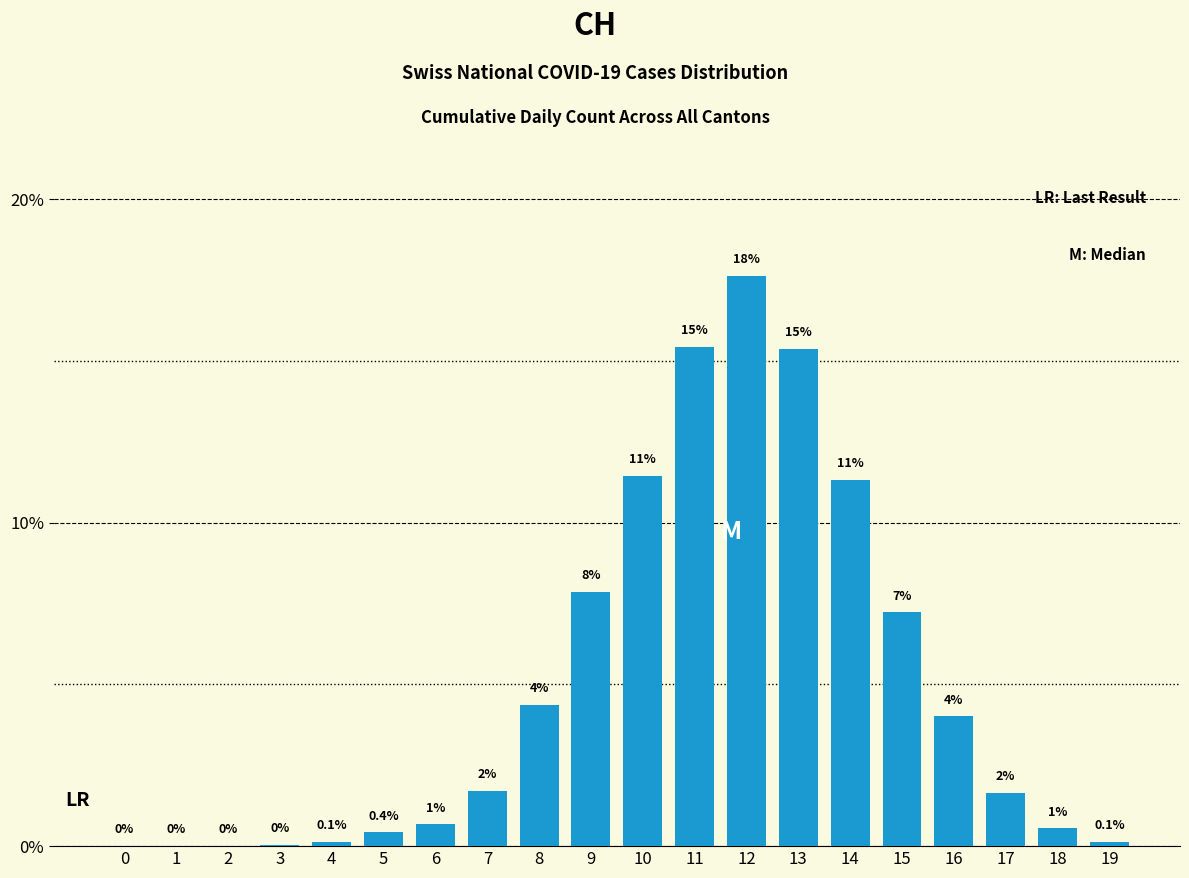

What is the difference between the values at 9 and 2?

7.9